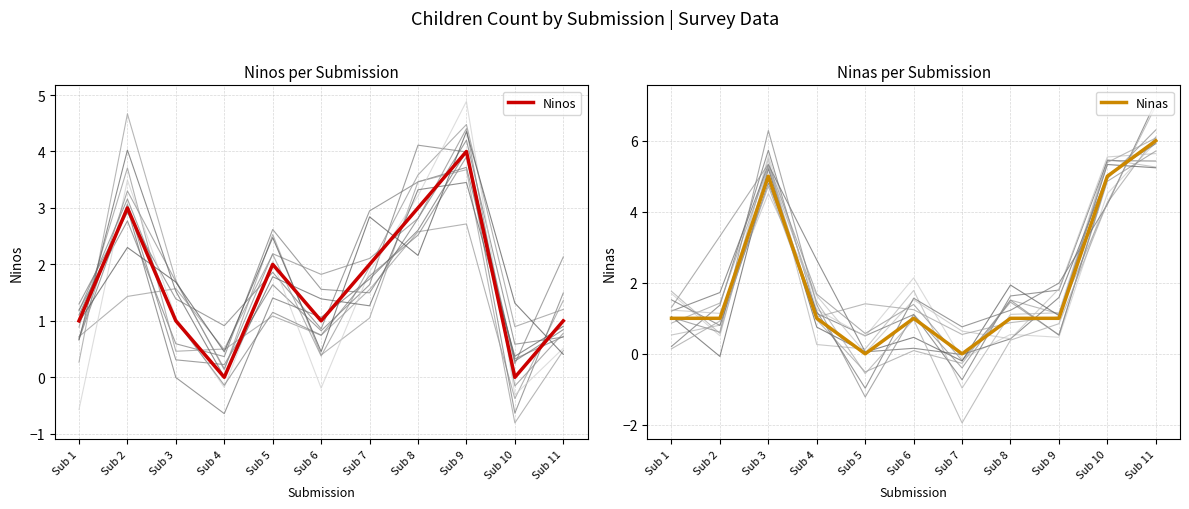

Which category has the highest value across all series?

Sub 11